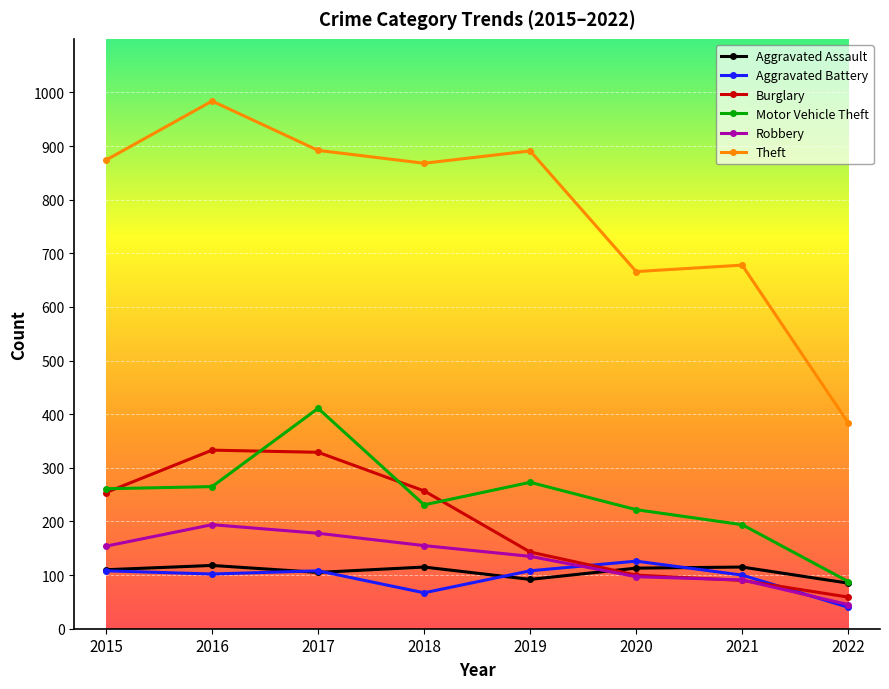

What is the value of the Burglary point at the 7th from the left?

90